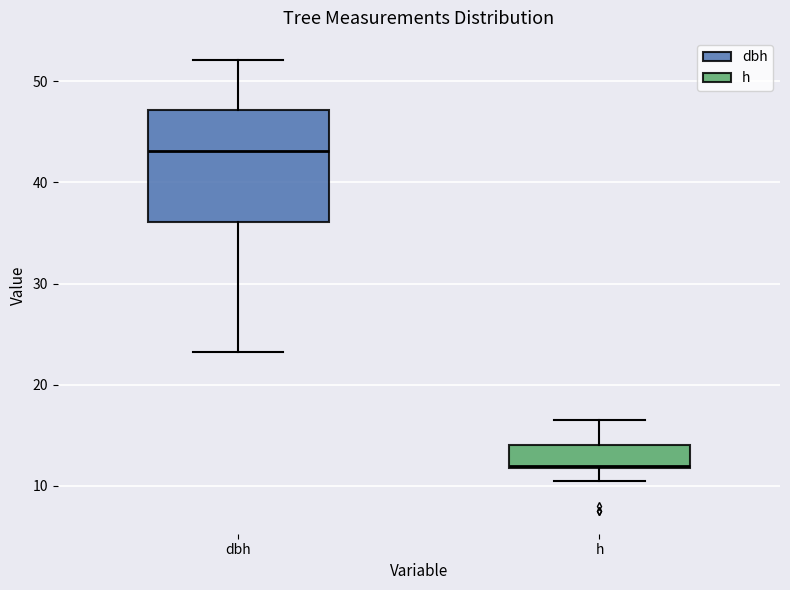

Reading left to right, transcribe this box plot: for each box, give where its median line is, the range the box spans, and where its two whiskers end, as read against the y-axis. The values are not printed on the chart, so give them approximately, as read against the axis.

dbh: median 43, box 36 to 47, whiskers 23 to 52
h: median 12, box 12 to 14, whiskers 11 to 17